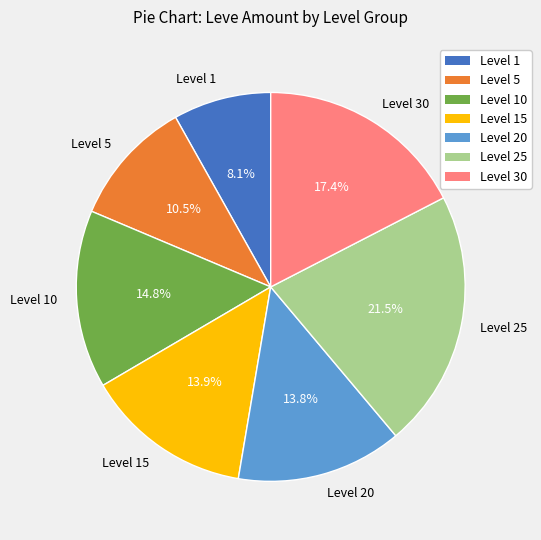

How many slices are in this pie chart?

7